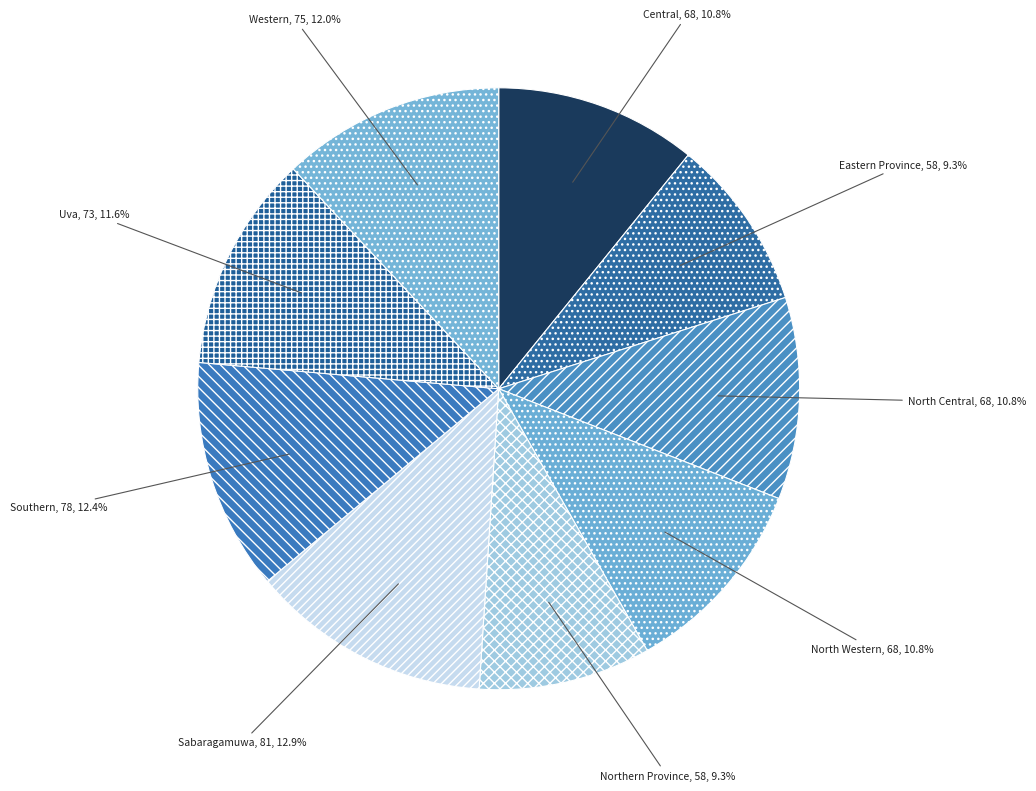

To the nearest percent, what is the average slice percentage?

11%